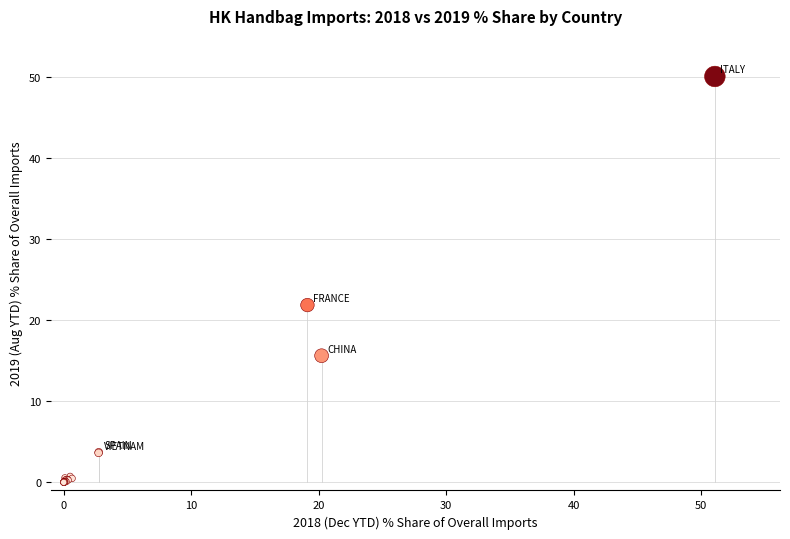

What Y value in the scatter plot is closest to 25?

21.9